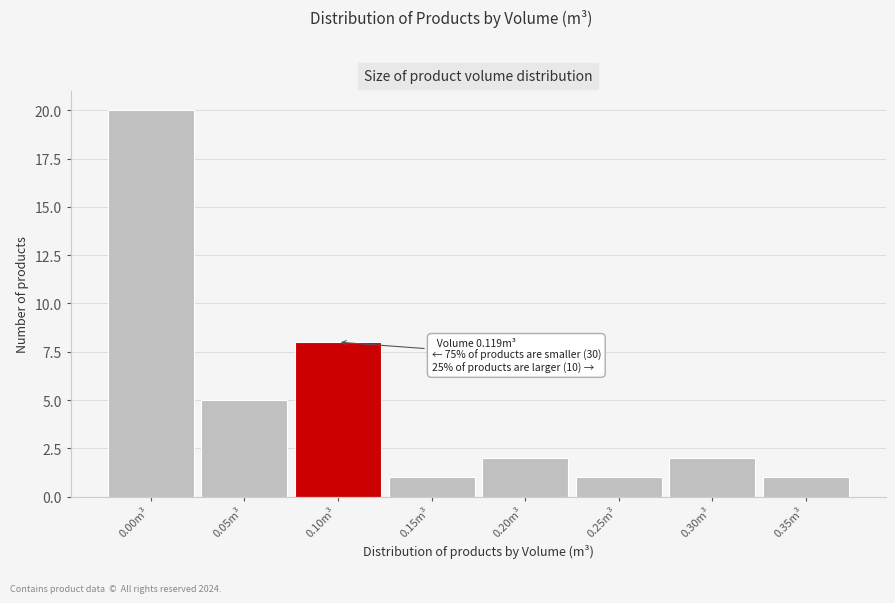

Reading left to right, transcribe all the data shown in this chart.

20	5	8	1	2	1	2	1